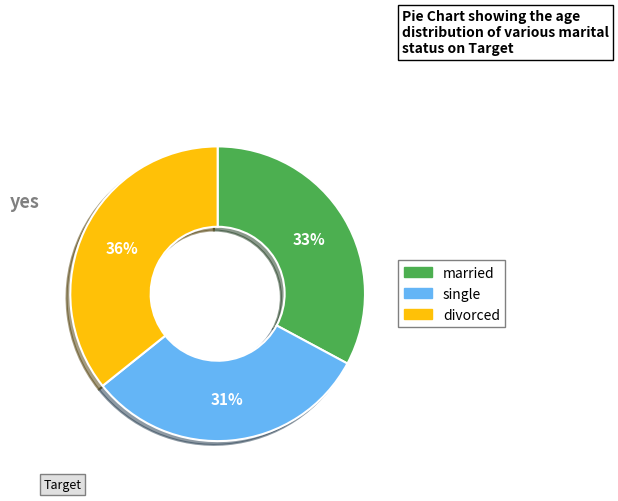

What percentage is the single slice, to the nearest percent?

31%